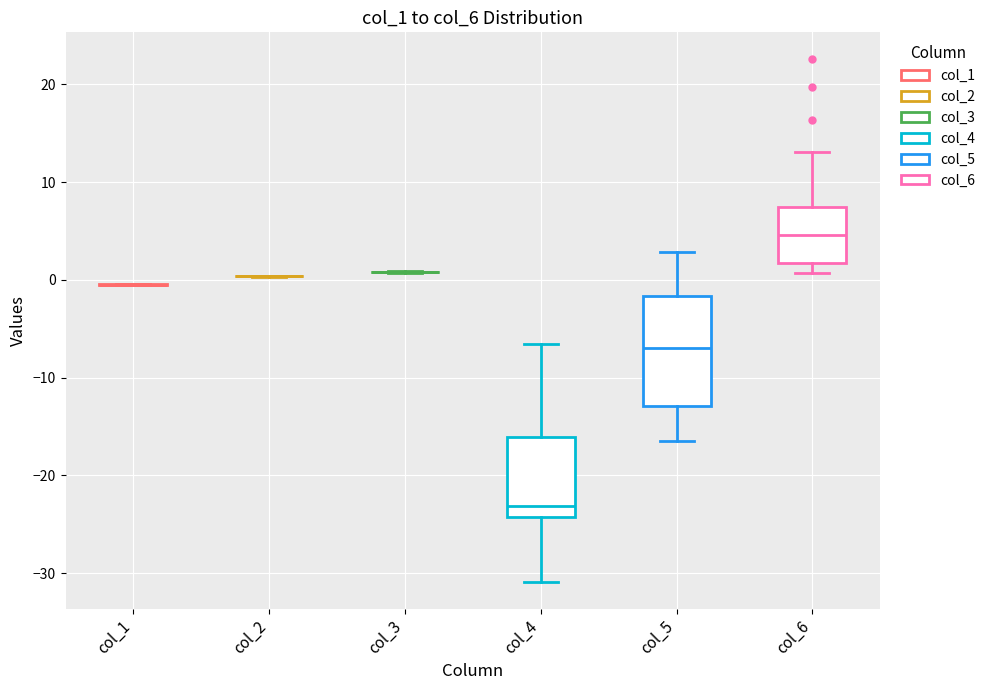

Where is the upper edge of the box for col_6 on the y-axis? The values are not printed on the chart, so give them approximately, as read against the axis.

7